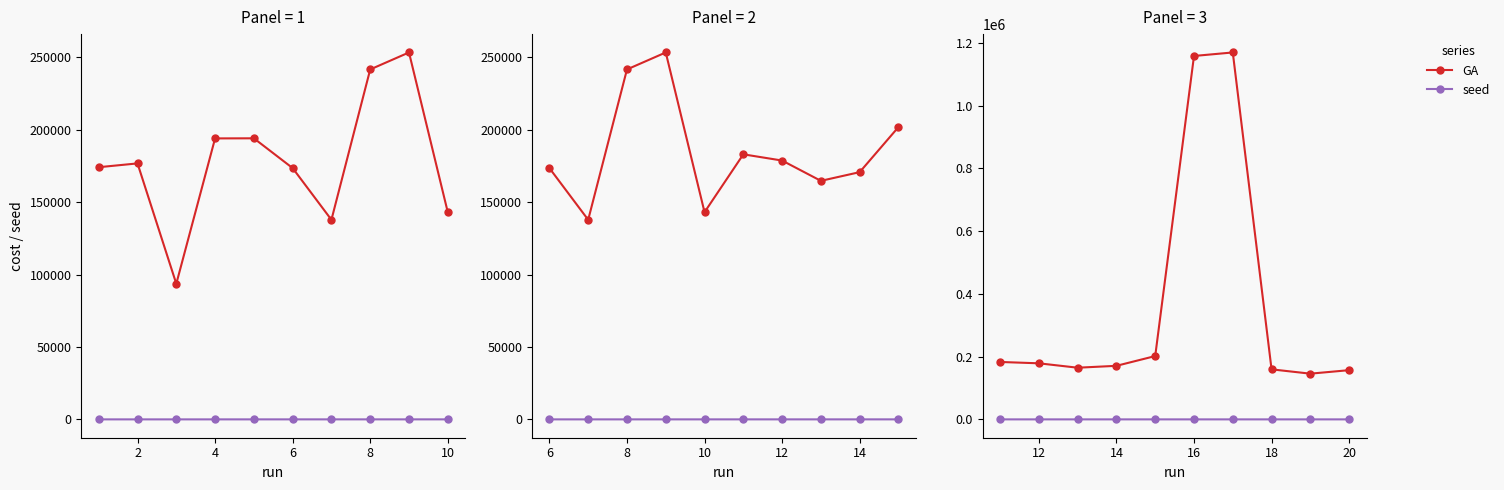

Which category has the highest value in the seed series?

20